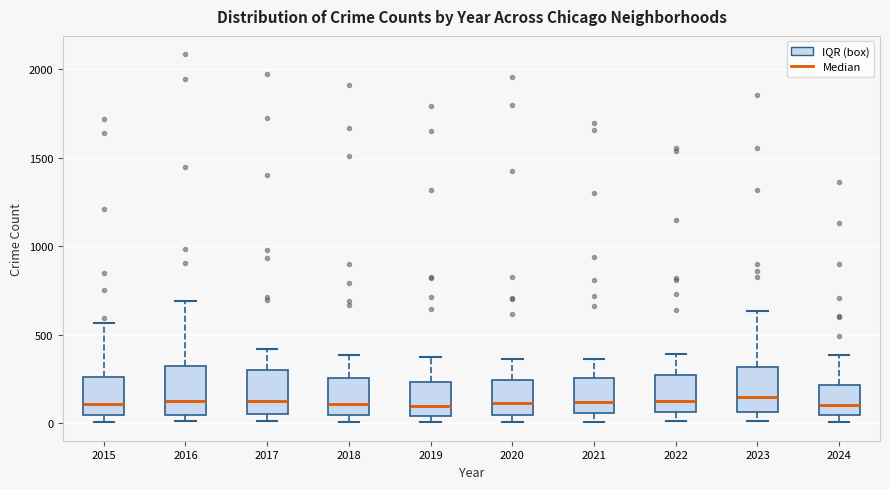

Where does the lower whisker of the box at x = 2021 end on the y-axis? The values are not printed on the chart, so give them approximately, as read against the axis.

0